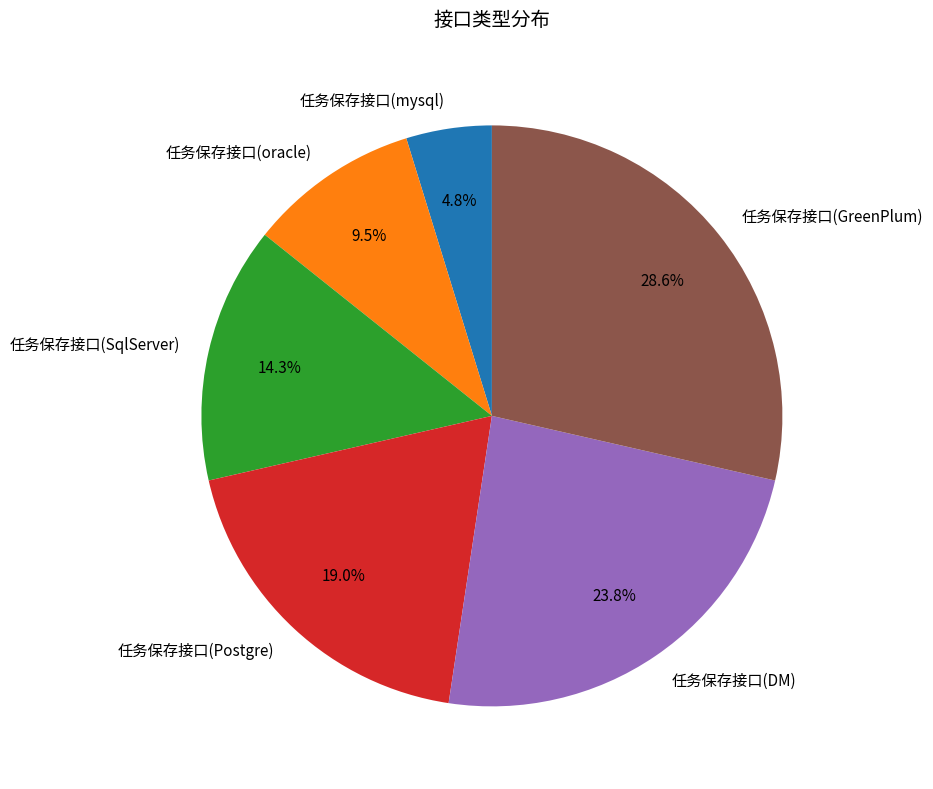

What is the ratio of the value at 任务保存接口(GreenPlum) to the value at 任务保存接口(Postgre)?

1.5